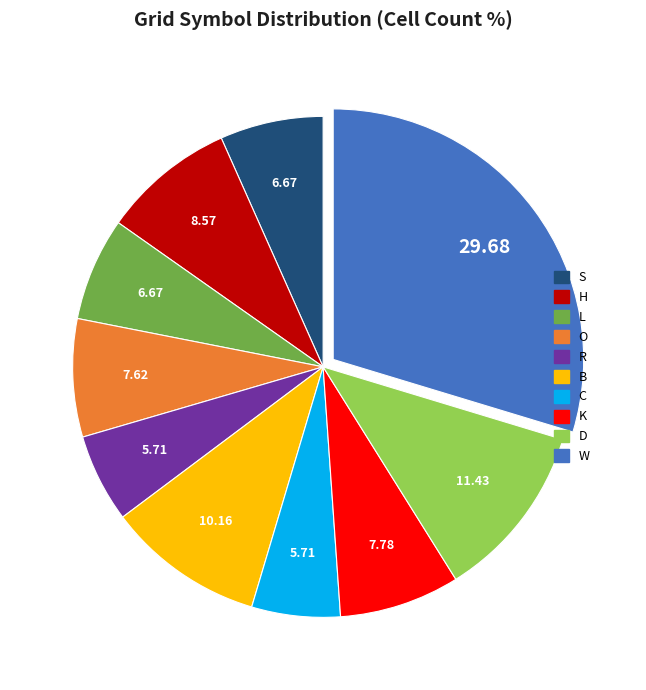

What is the largest slice in the pie chart?

W